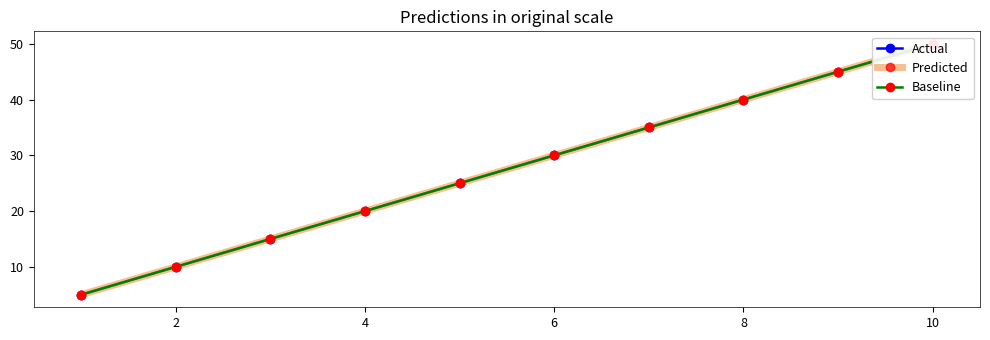

Which series has the largest total across all categories?

Actual